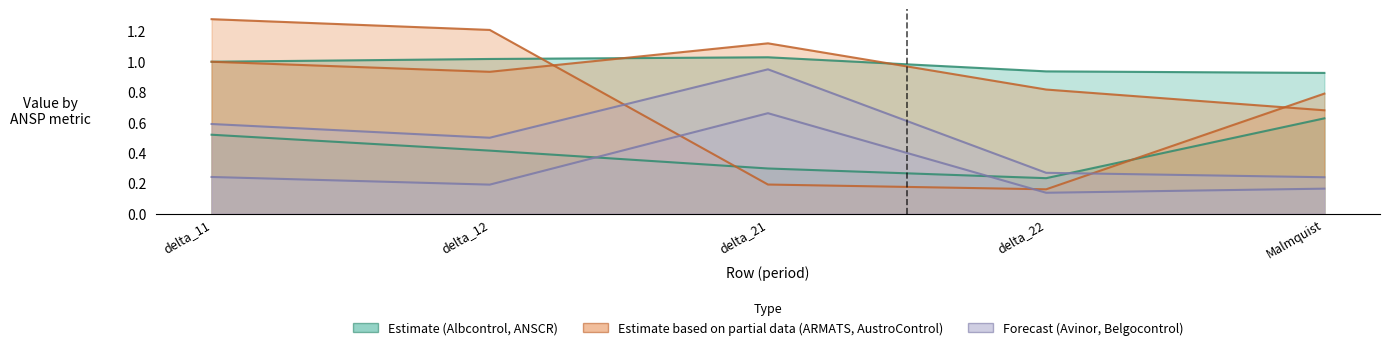

True or false: AustroControl has a value of 0.2 at delta_21.

True